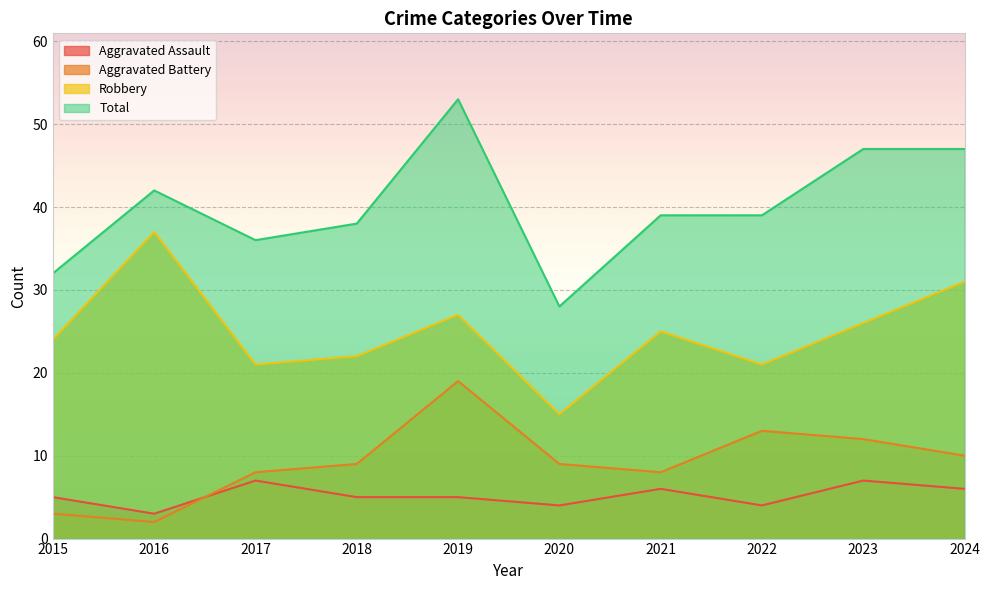

Which series has the widest spread of values?

Total